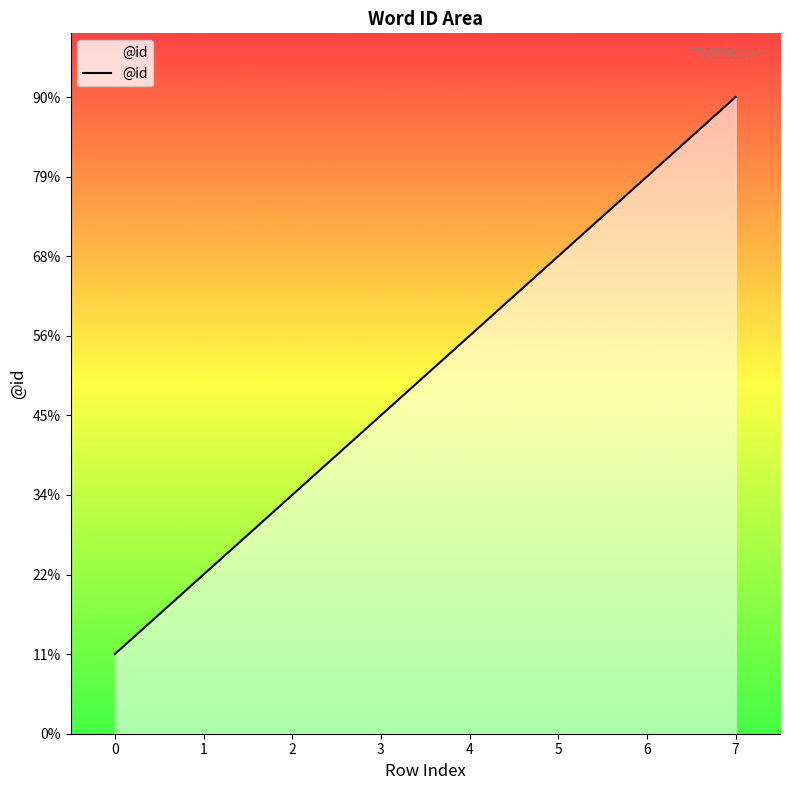

Does the chart display data point markers on the line(s)?

No